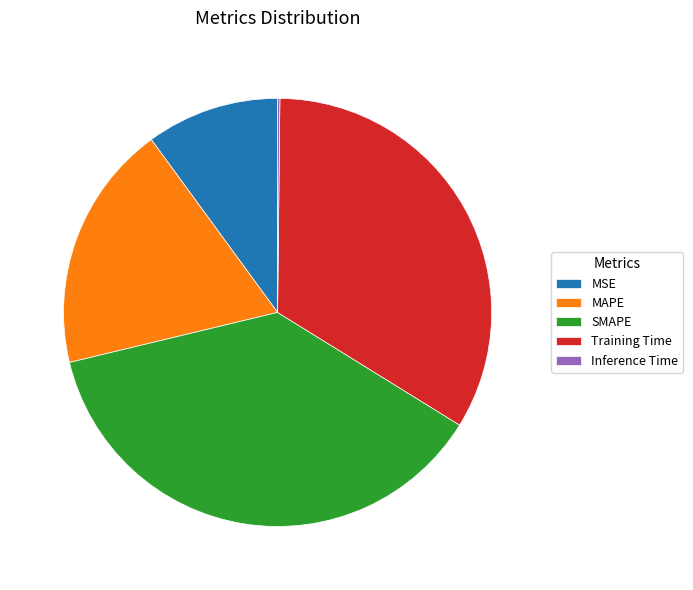

True or false: Training Time accounts for 48% of the total.

False